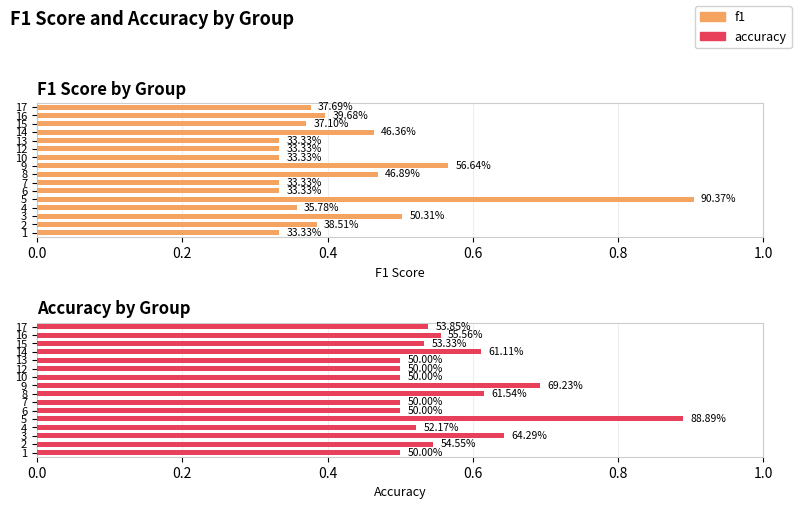

What is the value of the accuracy bar at the 15th from the left?

0.6